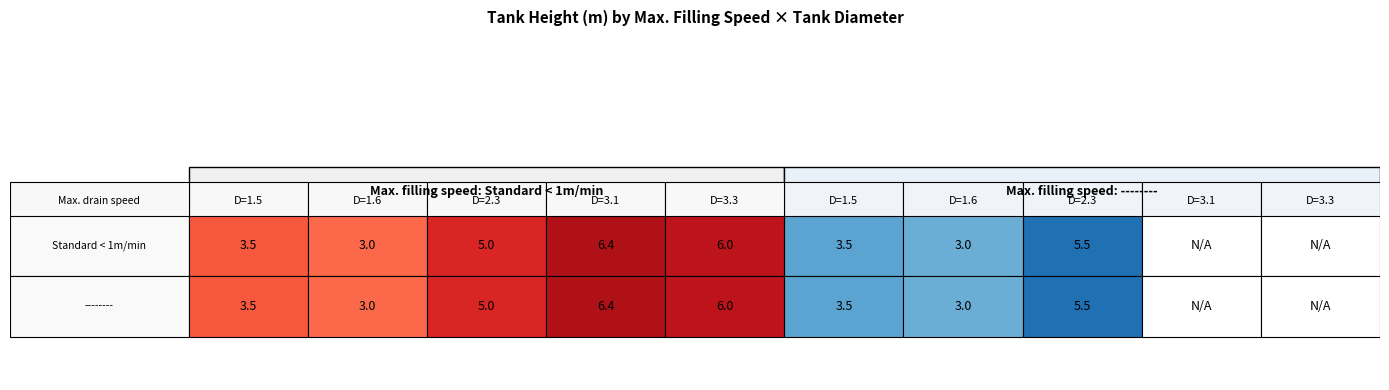

Reading right to left, extract all data points from this chart.

Standard_1.5: 0.0	3.5
Standard_1.6: 0.0	3.0
Standard_2.3: 5.5	5.0
Standard_3.1: 0.0	6.4
Standard_3.3: 0.0	6.0
Dash_1.5: 0.0	3.5
Dash_1.6: 0.0	3.0
Dash_2.3: 5.5	5.0
Dash_3.1: 0.0	6.4
Dash_3.3: 0.0	6.0